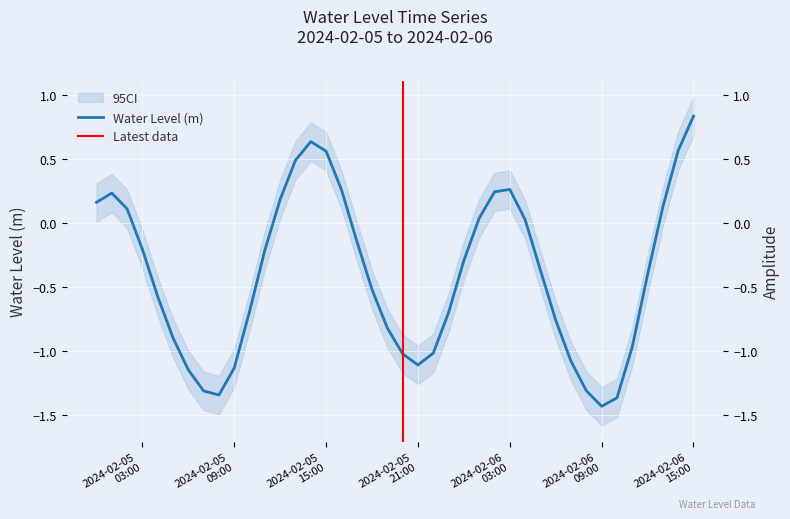

How many points are lower than both their immediate neighbors (excluding endpoints)?

3